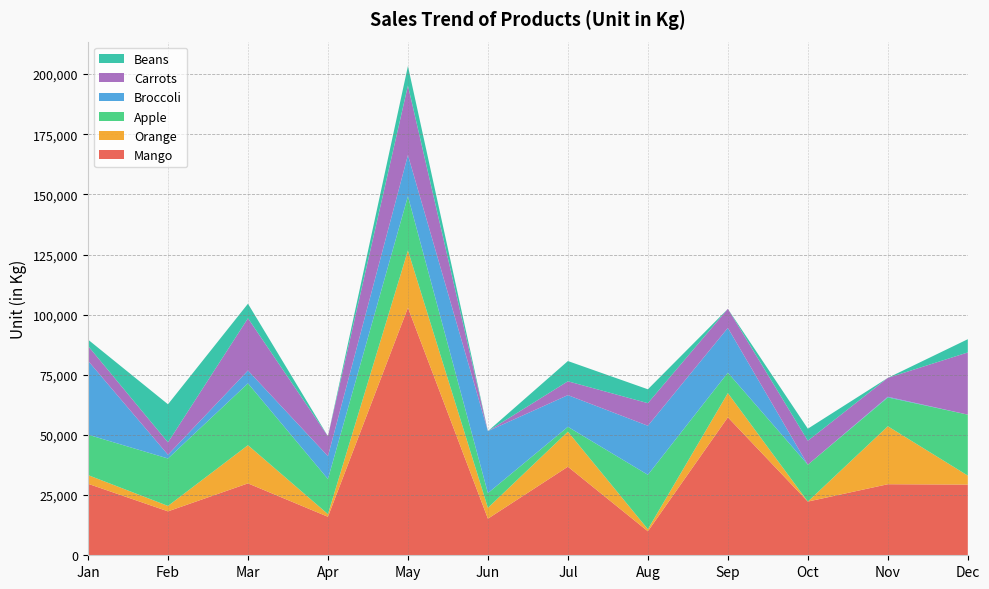

Reading left to right, list all the values displayed in this chart.

Mango: Jan=29728	Feb=18257	Mar=29887	Apr=16001	May=102905	Jun=15208	Jul=36816	Aug=9980	Sep=57358	Oct=22320	Nov=29530	Dec=29384
Orange: Jan=3610	Feb=2256	Mar=15869	Apr=1113	May=23790	Jun=4514	Jul=14548	Aug=859	Sep=10048	Oct=0	Nov=24091	Dec=3740
Apple: Jan=16794	Feb=19715	Mar=25702	Apr=14586	May=22557	Jun=6126	Jul=2034	Aug=22611	Sep=8489	Oct=15331	Nov=11978	Dec=25334
Broccoli: Jan=30732	Feb=1557	Mar=5341	Apr=9508	May=17104	Jun=25752	Jul=13170	Aug=20386	Sep=18605	Oct=0	Nov=284	Dec=0
Carrots: Jan=6173	Feb=5154	Mar=21722	Apr=8266	May=28887	Jun=0	Jul=5751	Aug=9397	Sep=7933	Oct=9949	Nov=7857	Dec=25856
Beans: Jan=2626	Feb=15823	Mar=6045	Apr=0	May=8096	Jun=0	Jul=8416	Aug=5761	Sep=0	Oct=5015	Nov=0	Dec=5499